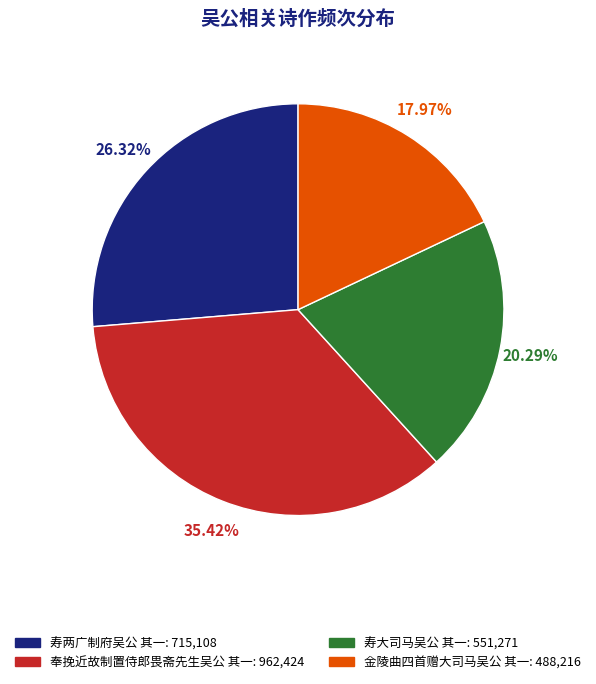

Combined, what portion of the pie is 奉挽近故制置侍郎畏斋先生吴公 其一 and 寿大司马吴公 其一?

55.7%